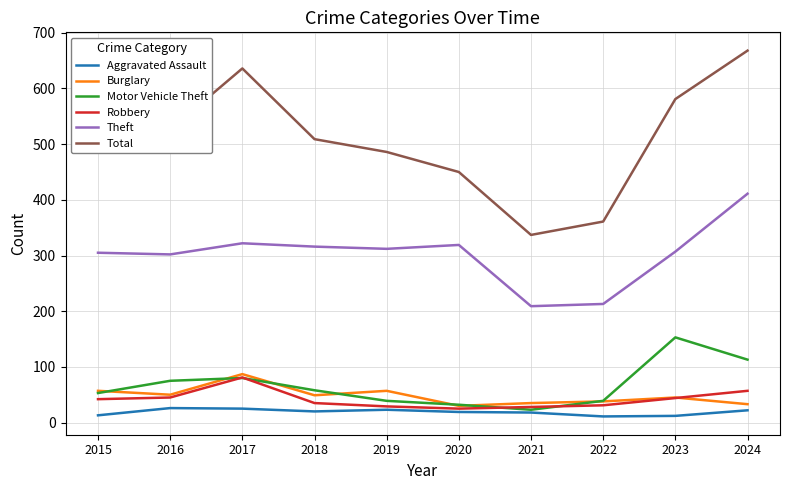

True or false: Robbery and Aggravated Assault cross at least once.

False